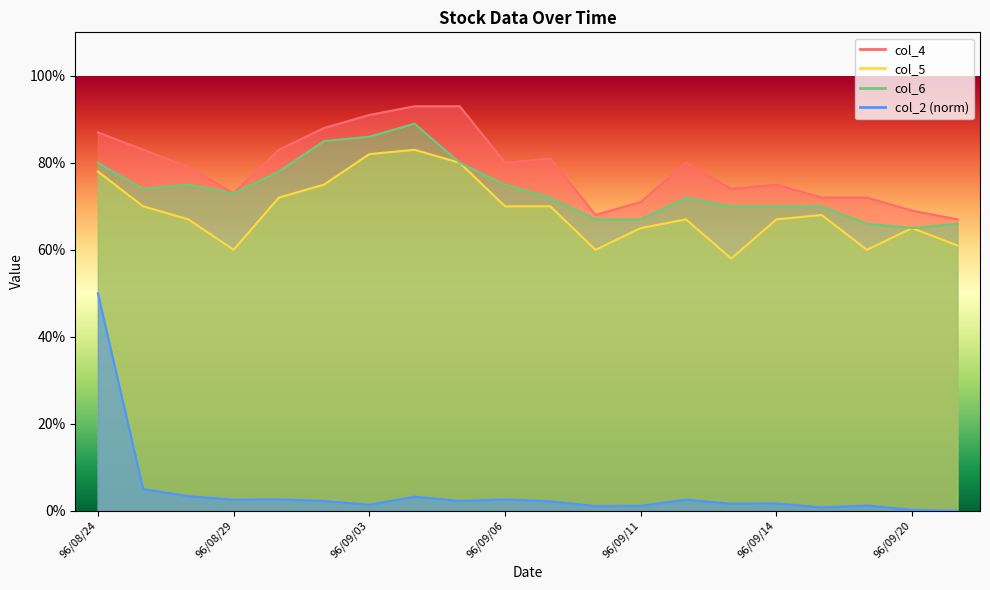

Which series changed the most between 96/08/31 and 96/09/04?

col_5